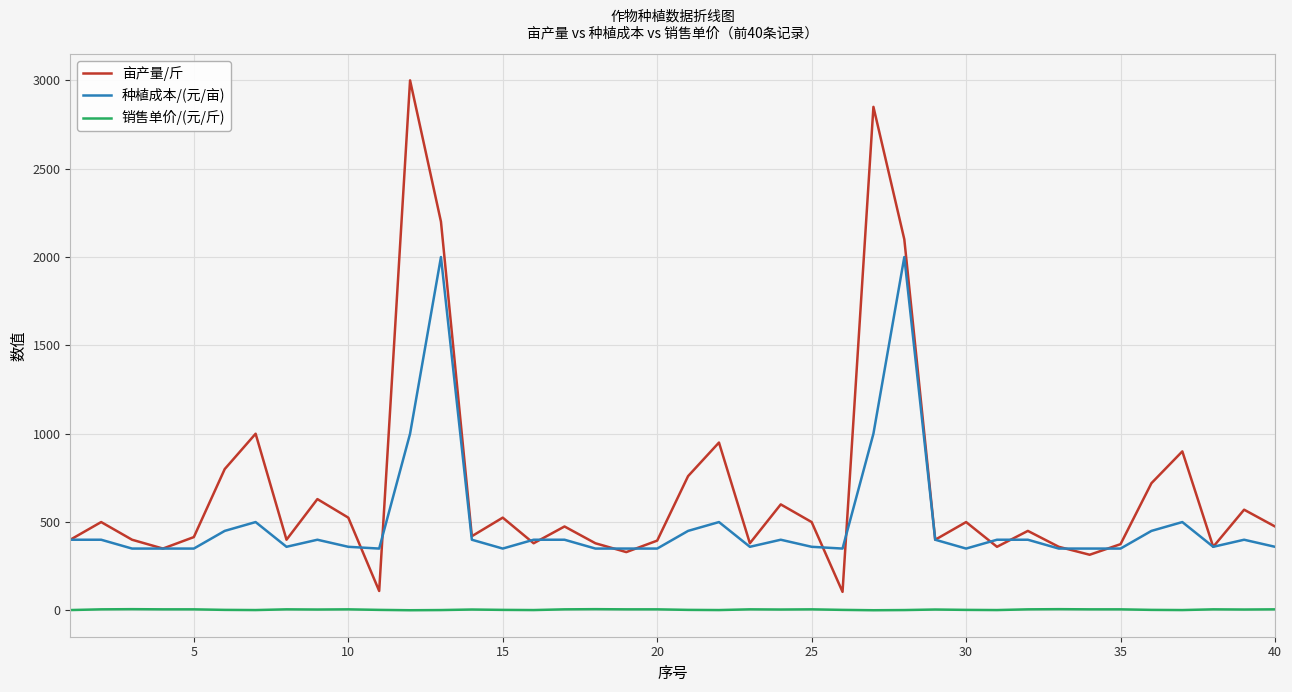

How many categories are shown in the chart?

40